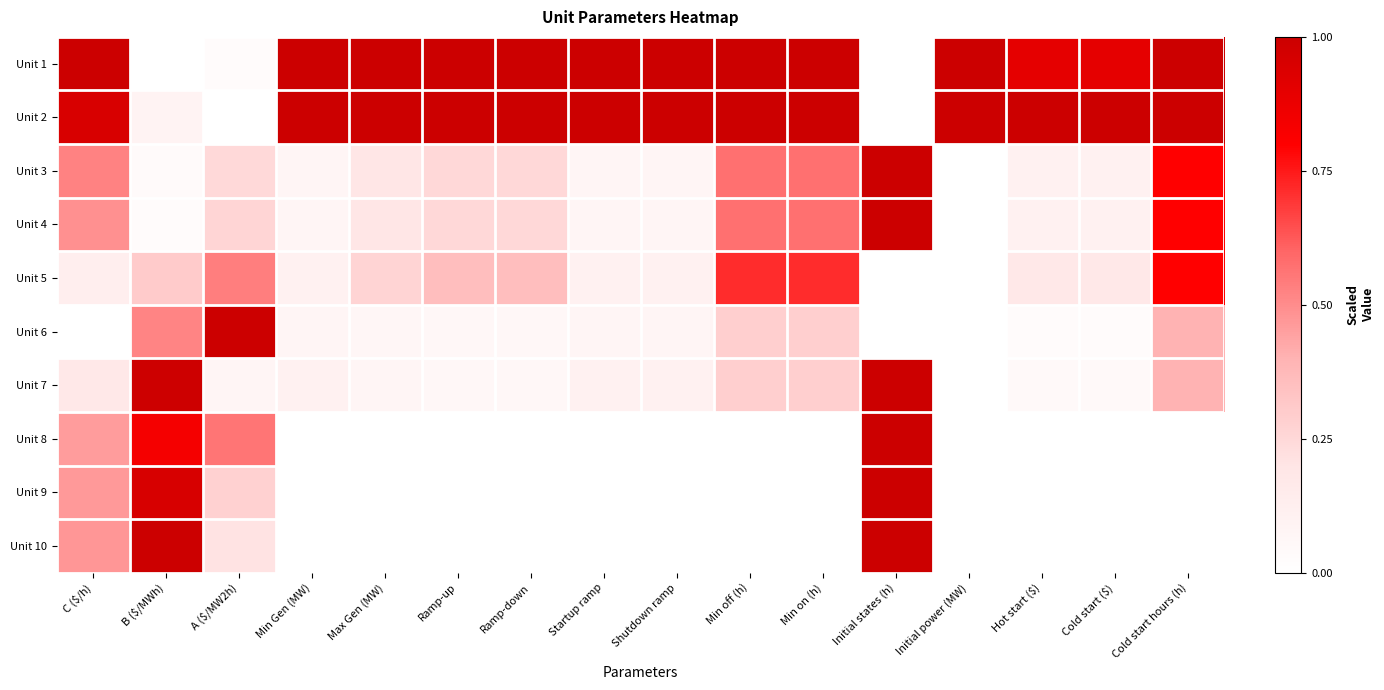

Reading right to left, extract all data points from this chart.

Unit 1: Cold start hours (h)=1.0	Cold start ($)=0.9	Hot start ($)=0.9	Initial power (MW)=1.0	Initial states (h)=0.0	Min on (h)=1.0	Min off (h)=1.0	Shutdown ramp=1.0	Startup ramp=1.0	Ramp-down=1.0	Ramp-up=1.0	Max Gen (MW)=1.0	Min Gen (MW)=1.0	A ($/MW2h)=0.0	B ($/MWh)=0.0	C ($/h)=1.0
Unit 2: Cold start hours (h)=1.0	Cold start ($)=1.0	Hot start ($)=1.0	Initial power (MW)=1.0	Initial states (h)=0.0	Min on (h)=1.0	Min off (h)=1.0	Shutdown ramp=1.0	Startup ramp=1.0	Ramp-down=1.0	Ramp-up=1.0	Max Gen (MW)=1.0	Min Gen (MW)=1.0	A ($/MW2h)=0.0	B ($/MWh)=0.1	C ($/h)=1.0
Unit 3: Cold start hours (h)=0.8	Cold start ($)=0.1	Hot start ($)=0.1	Initial power (MW)=0.0	Initial states (h)=1.0	Min on (h)=0.6	Min off (h)=0.6	Shutdown ramp=0.1	Startup ramp=0.1	Ramp-down=0.2	Ramp-up=0.2	Max Gen (MW)=0.2	Min Gen (MW)=0.1	A ($/MW2h)=0.2	B ($/MWh)=0.0	C ($/h)=0.5
Unit 4: Cold start hours (h)=0.8	Cold start ($)=0.1	Hot start ($)=0.1	Initial power (MW)=0.0	Initial states (h)=1.0	Min on (h)=0.6	Min off (h)=0.6	Shutdown ramp=0.1	Startup ramp=0.1	Ramp-down=0.2	Ramp-up=0.2	Max Gen (MW)=0.2	Min Gen (MW)=0.1	A ($/MW2h)=0.3	B ($/MWh)=0.0	C ($/h)=0.5
Unit 5: Cold start hours (h)=0.8	Cold start ($)=0.2	Hot start ($)=0.2	Initial power (MW)=0.0	Initial states (h)=0.0	Min on (h)=0.7	Min off (h)=0.7	Shutdown ramp=0.1	Startup ramp=0.1	Ramp-down=0.4	Ramp-up=0.4	Max Gen (MW)=0.3	Min Gen (MW)=0.1	A ($/MW2h)=0.5	B ($/MWh)=0.3	C ($/h)=0.1
Unit 6: Cold start hours (h)=0.4	Cold start ($)=0.0	Hot start ($)=0.0	Initial power (MW)=0.0	Initial states (h)=0.0	Min on (h)=0.3	Min off (h)=0.3	Shutdown ramp=0.1	Startup ramp=0.1	Ramp-down=0.1	Ramp-up=0.1	Max Gen (MW)=0.1	Min Gen (MW)=0.1	A ($/MW2h)=1.0	B ($/MWh)=0.5	C ($/h)=0.0
Unit 7: Cold start hours (h)=0.4	Cold start ($)=0.0	Hot start ($)=0.0	Initial power (MW)=0.0	Initial states (h)=1.0	Min on (h)=0.3	Min off (h)=0.3	Shutdown ramp=0.1	Startup ramp=0.1	Ramp-down=0.1	Ramp-up=0.1	Max Gen (MW)=0.1	Min Gen (MW)=0.1	A ($/MW2h)=0.1	B ($/MWh)=1.0	C ($/h)=0.2
Unit 8: Cold start hours (h)=0.0	Cold start ($)=0.0	Hot start ($)=0.0	Initial power (MW)=0.0	Initial states (h)=1.0	Min on (h)=0.0	Min off (h)=0.0	Shutdown ramp=0.0	Startup ramp=0.0	Ramp-down=0.0	Ramp-up=0.0	Max Gen (MW)=0.0	Min Gen (MW)=0.0	A ($/MW2h)=0.6	B ($/MWh)=0.8	C ($/h)=0.5
Unit 9: Cold start hours (h)=0.0	Cold start ($)=0.0	Hot start ($)=0.0	Initial power (MW)=0.0	Initial states (h)=1.0	Min on (h)=0.0	Min off (h)=0.0	Shutdown ramp=0.0	Startup ramp=0.0	Ramp-down=0.0	Ramp-up=0.0	Max Gen (MW)=0.0	Min Gen (MW)=0.0	A ($/MW2h)=0.3	B ($/MWh)=1.0	C ($/h)=0.5
Unit 10: Cold start hours (h)=0.0	Cold start ($)=0.0	Hot start ($)=0.0	Initial power (MW)=0.0	Initial states (h)=1.0	Min on (h)=0.0	Min off (h)=0.0	Shutdown ramp=0.0	Startup ramp=0.0	Ramp-down=0.0	Ramp-up=0.0	Max Gen (MW)=0.0	Min Gen (MW)=0.0	A ($/MW2h)=0.2	B ($/MWh)=1.0	C ($/h)=0.5